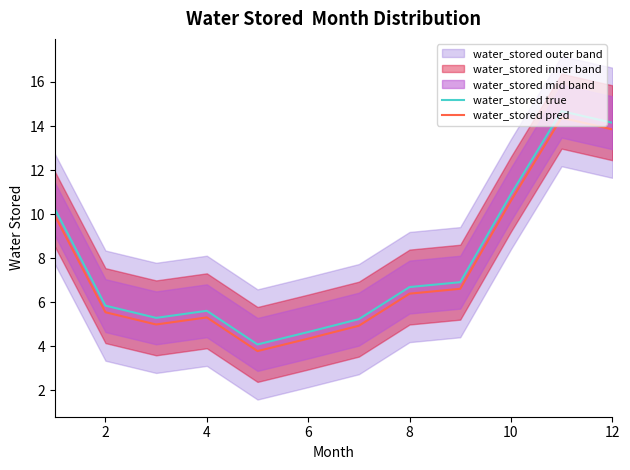

What value does the water_stored true series have at 2?

5.8